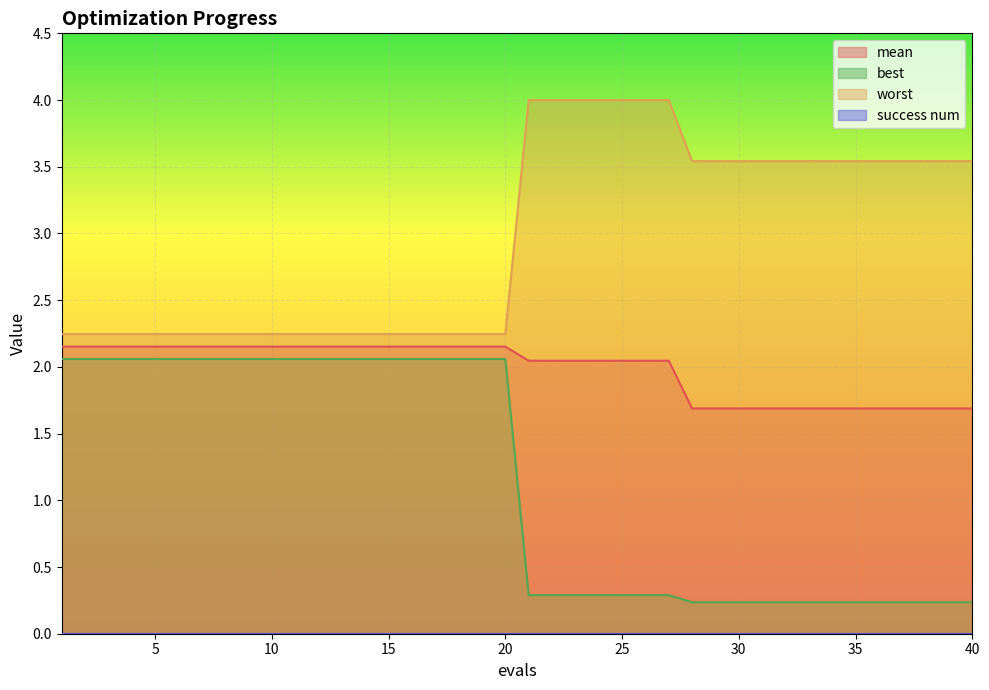

The value of best at 40 is 0.2. True or false?

True